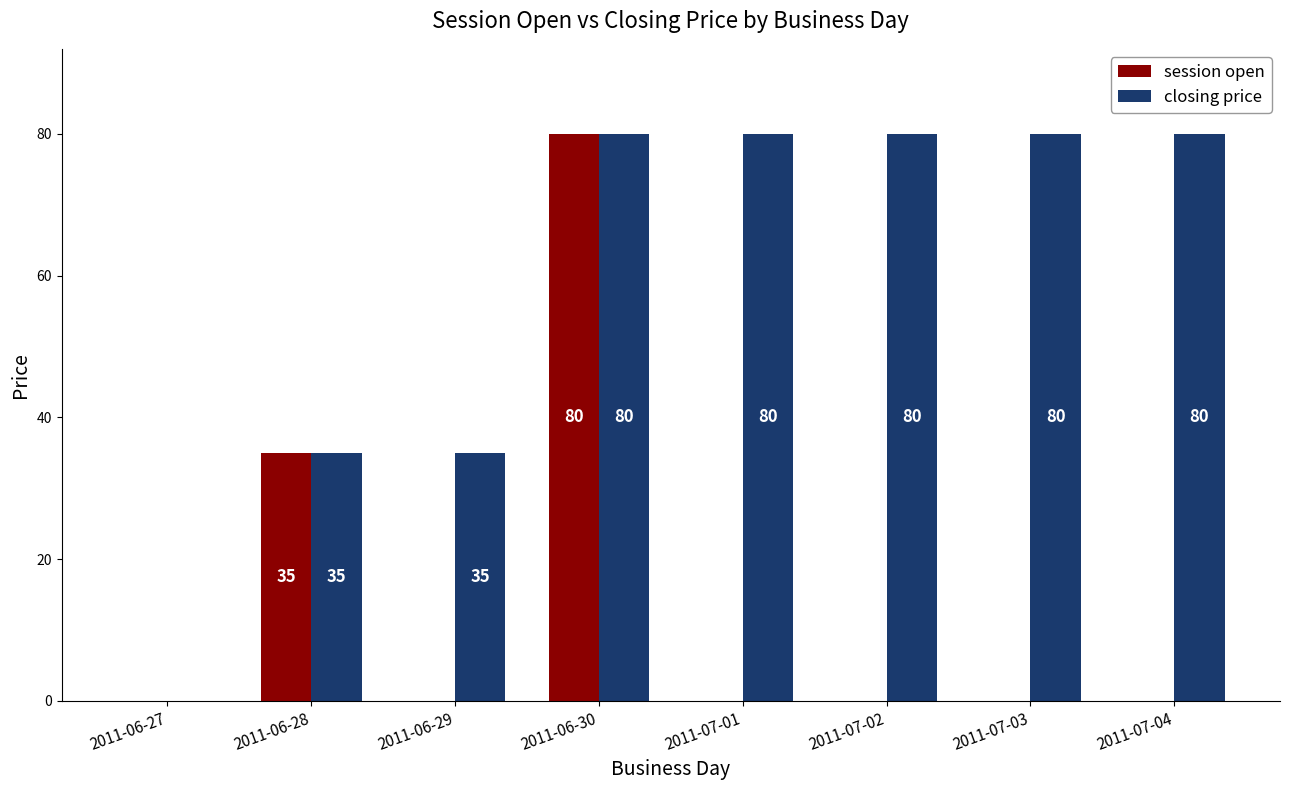

At which category is the sum across all series the highest?

2011-06-30